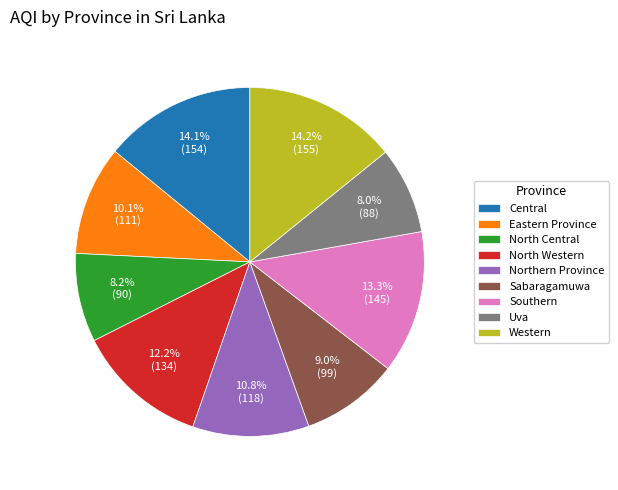

True or false: Western accounts for 23% of the total.

False